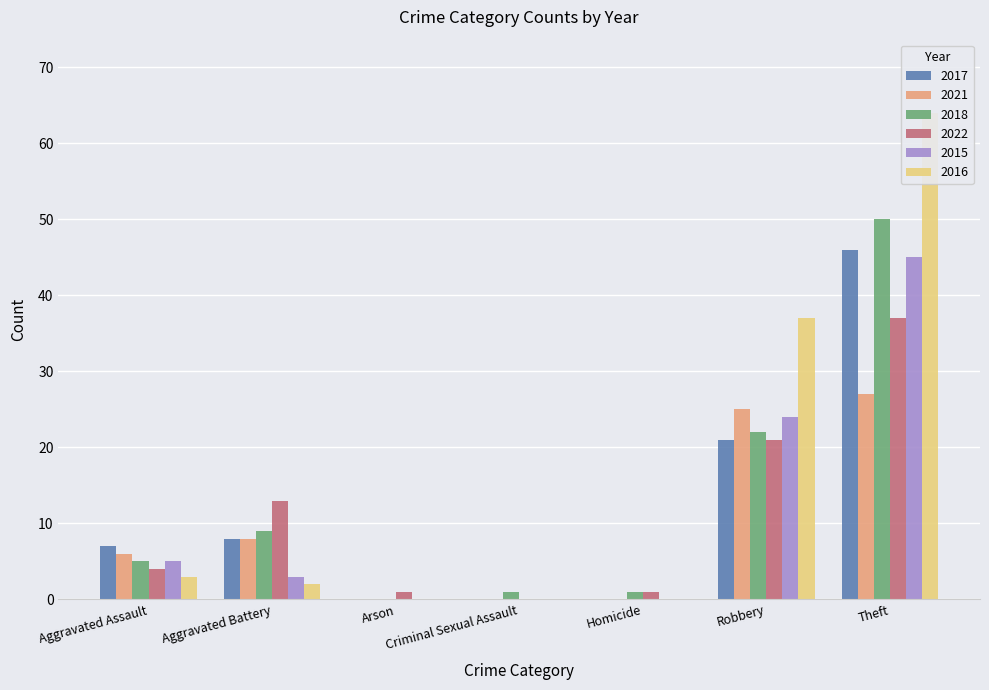

What is the total value across all series at Criminal Sexual Assault?

1